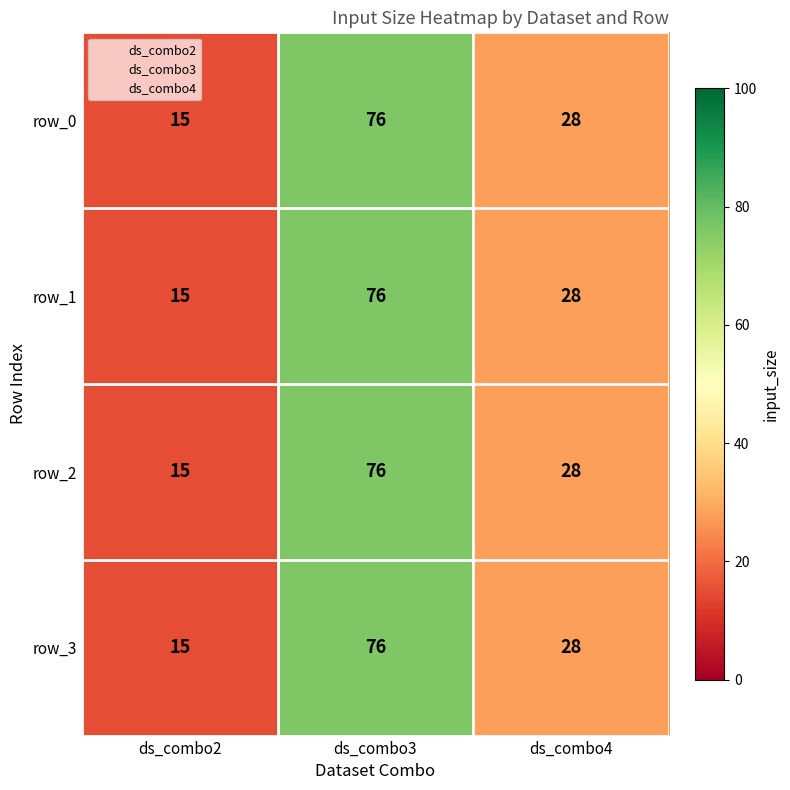

What is the sum of the row_2 values at ds_combo4 and ds_combo2?

43